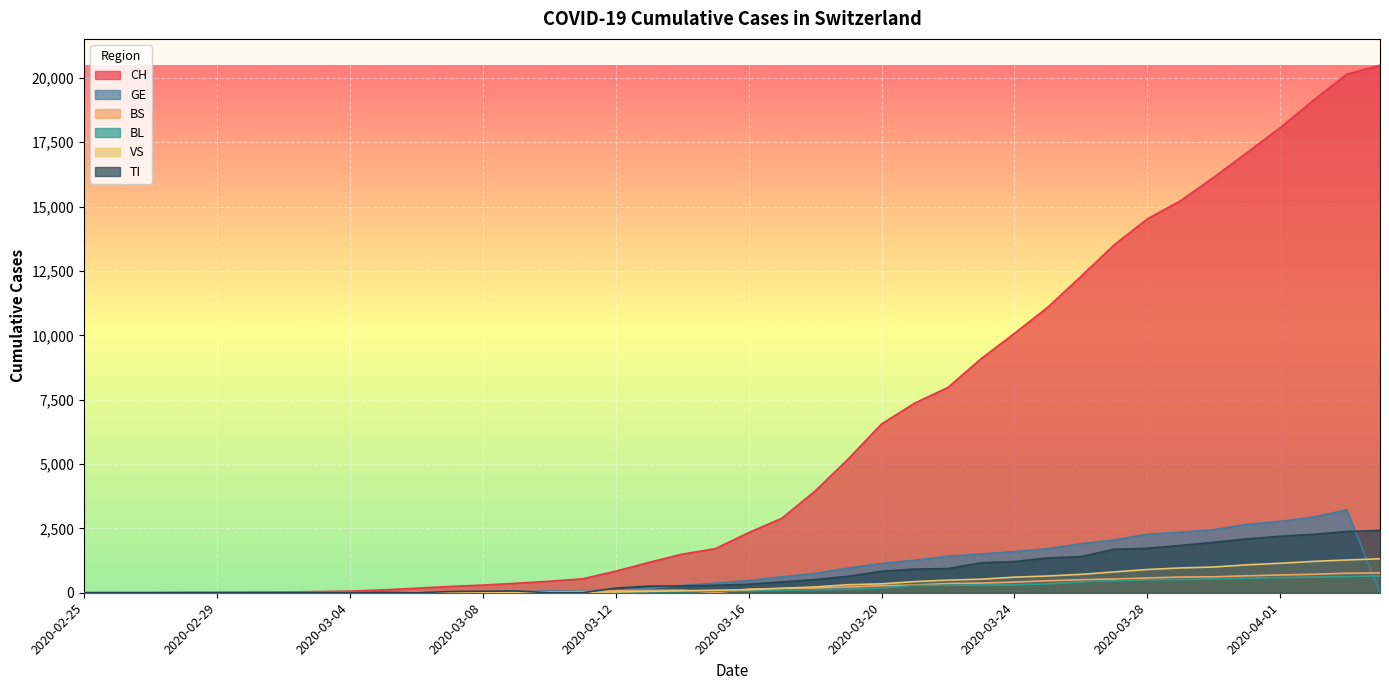

At which label does BS first exceed 144?

2020-03-17